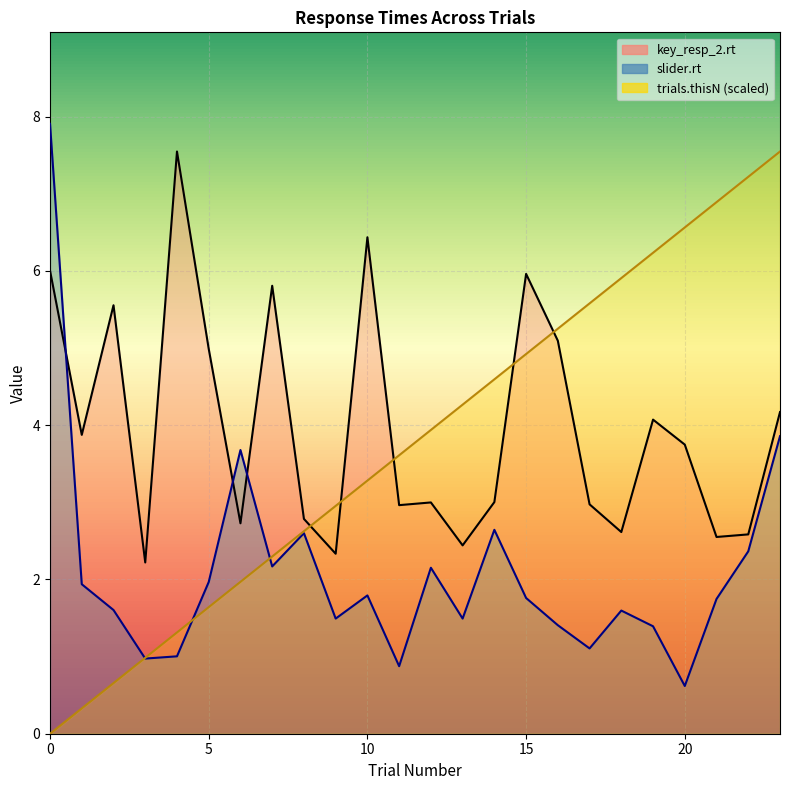

At which label is slider.rt closest to 4?

23